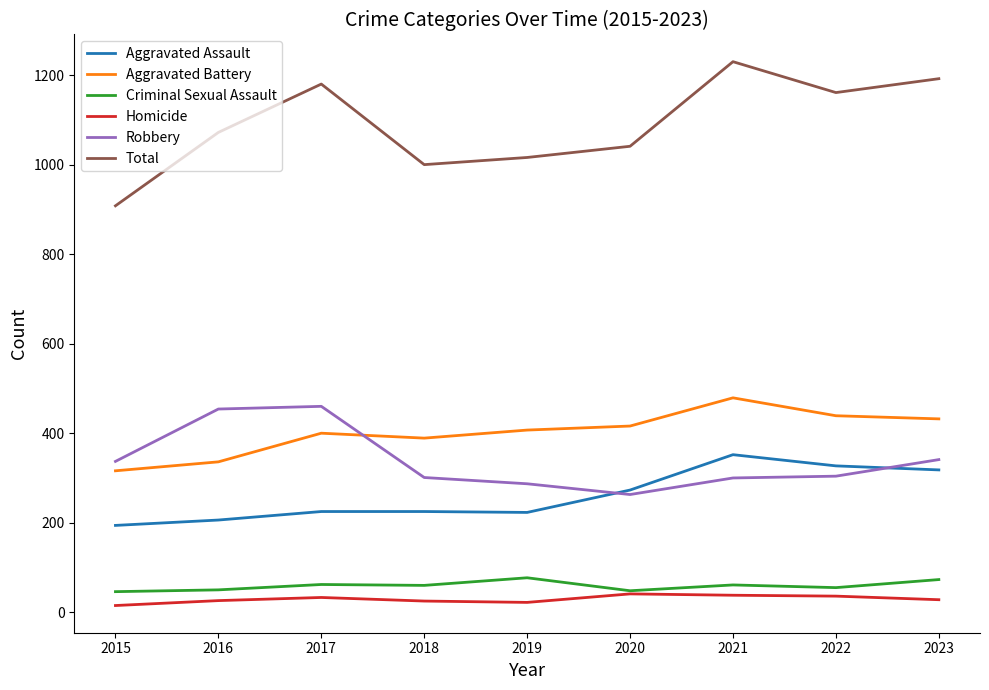

Which series has the widest spread of values?

Total